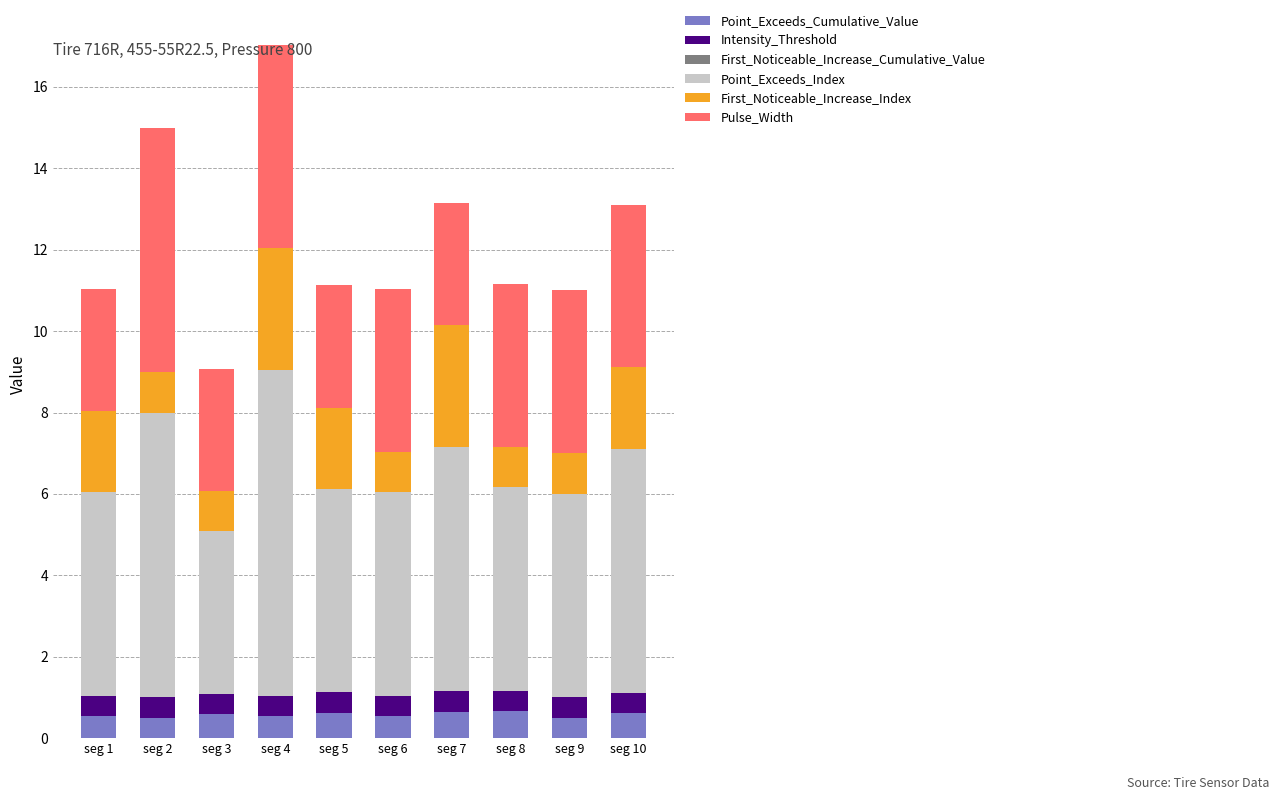

The Point_Exceeds_Cumulative_Value series shows 0.6 at seg 5. True or false?

True